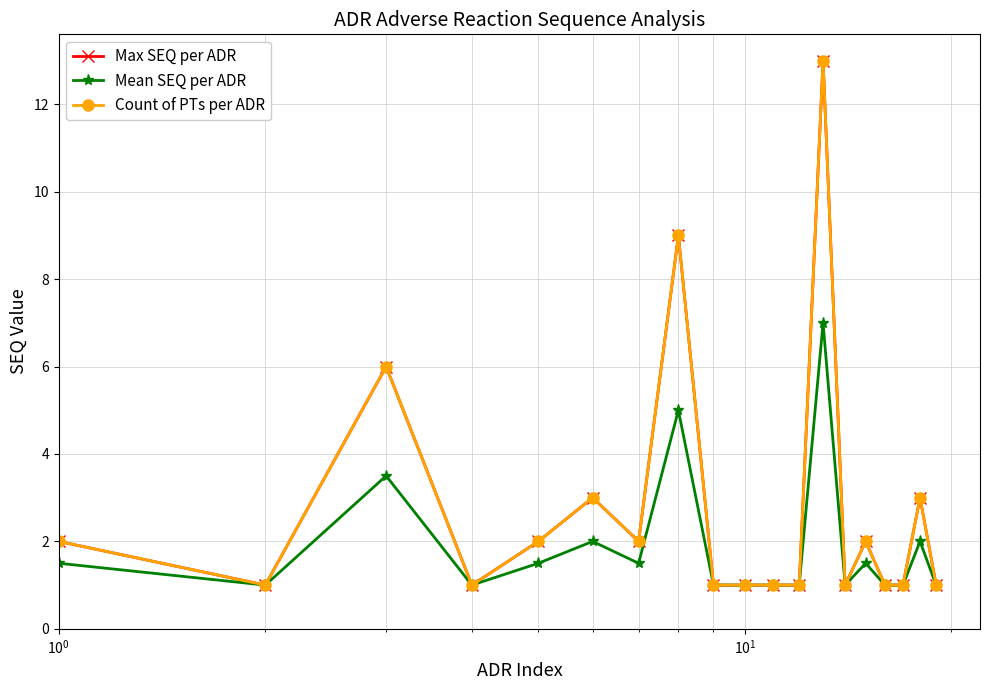

How many interior local peaks does the Max SEQ per ADR series have?

6